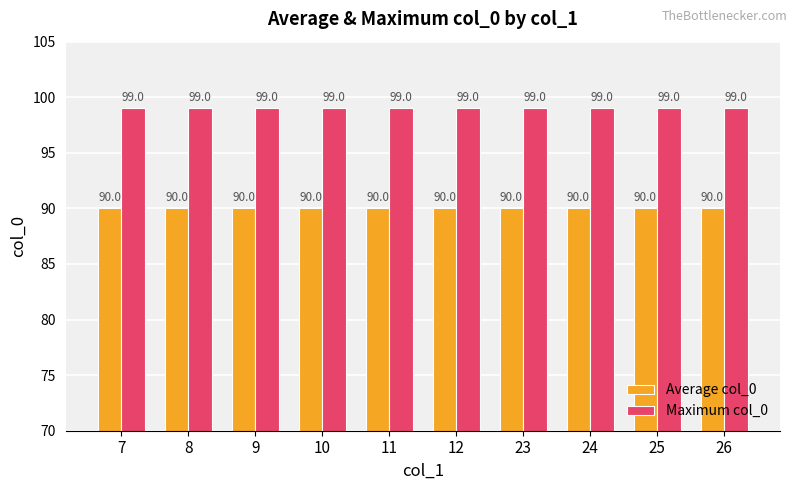

How many groups of bars are there?

10